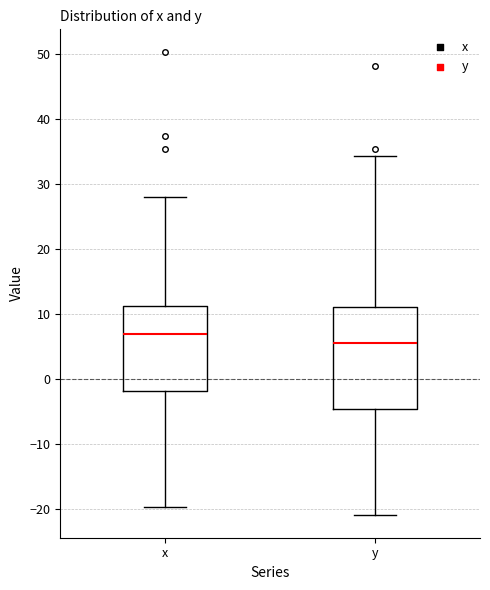

Reading left to right, transcribe this box plot: for each box, give where its median line is, the range the box spans, and where its two whiskers end, as read against the y-axis. The values are not printed on the chart, so give them approximately, as read against the axis.

x: median 7, box -2 to 11, whiskers -20 to 28
y: median 6, box -5 to 11, whiskers -21 to 34